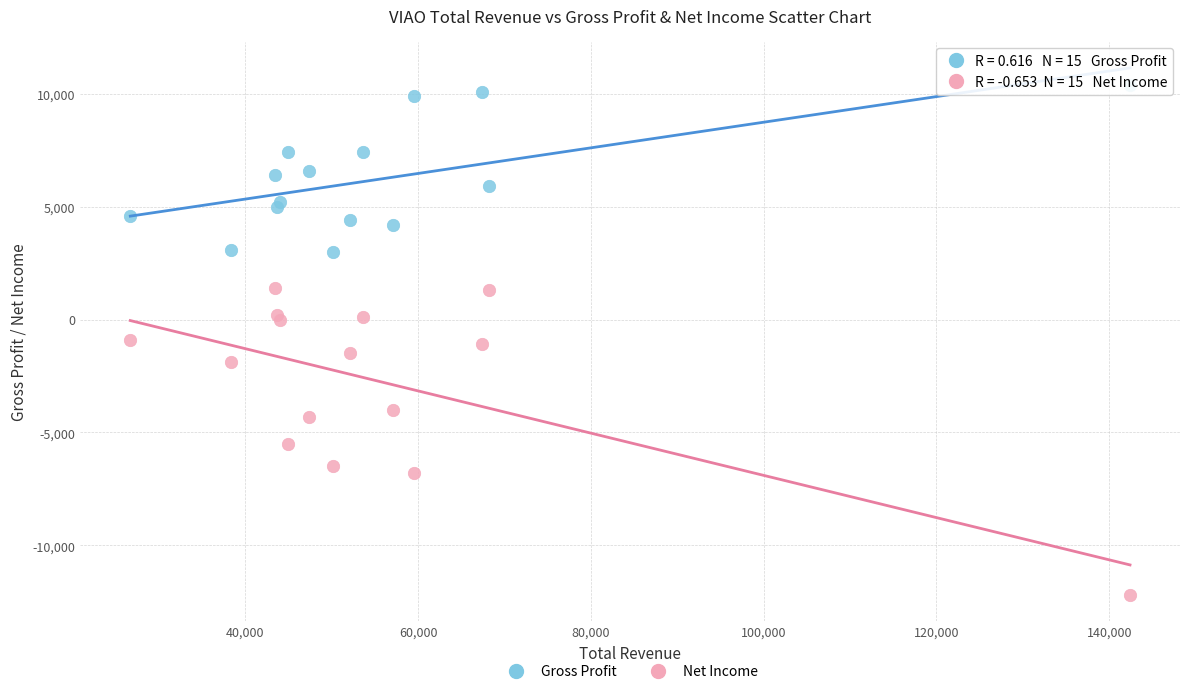

Which series has the largest Y range (max minus min)?

Net Income